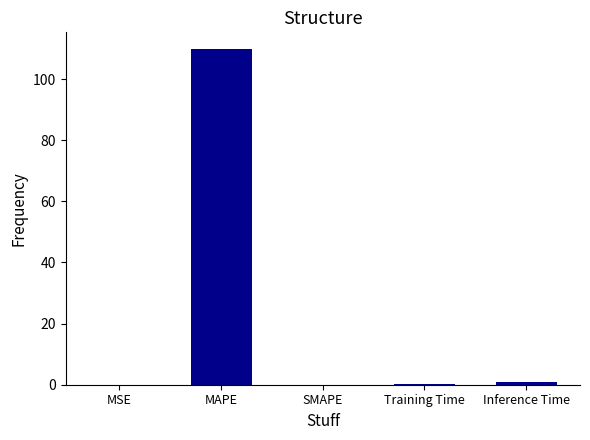

Are the bars grouped side by side (vs. stacked)?

No